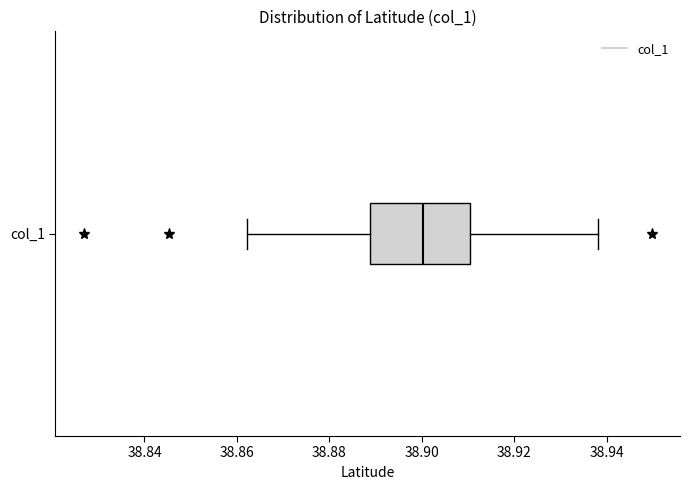

Read this box plot against the x-axis: the position of the median line, the range covered by the box, and the ends of both whiskers. The values are not printed on the chart, so give them approximately, as read against the axis.

median 38.900, box 38.888 to 38.910, whiskers 38.862 to 38.938